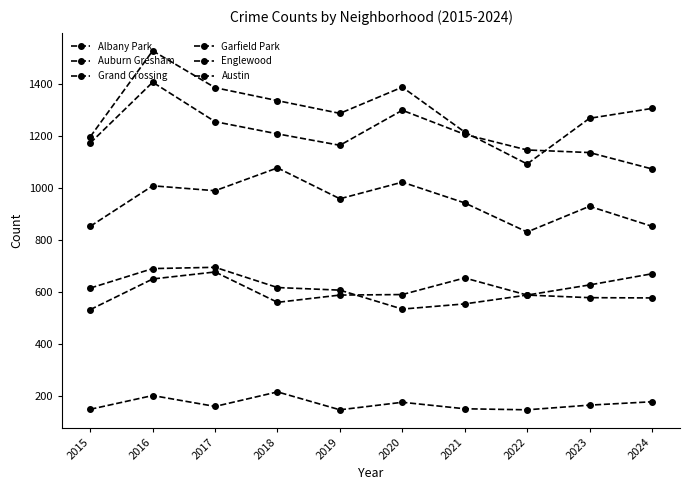

What is the difference between the maximum and minimum values in the Garfield Park series?

247